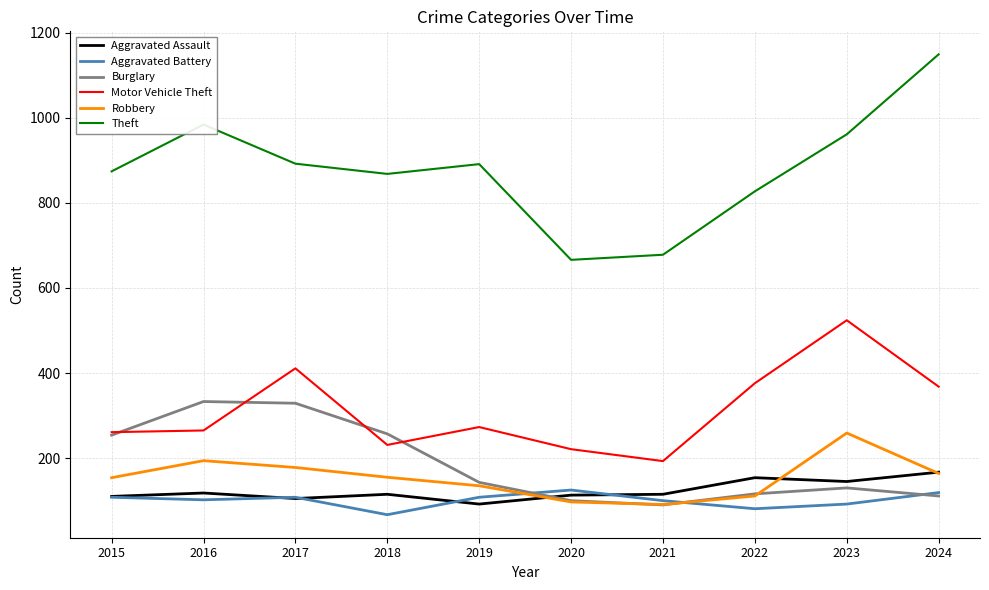

True or false: Motor Vehicle Theft has a value of 393 at 2016.

False